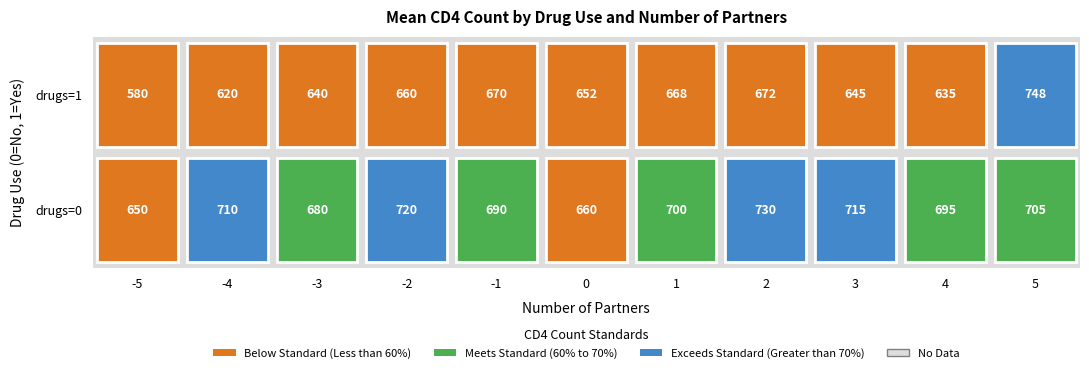

What is the change in value from drugs=0,partners=-3 to drugs=0,partners=2?

+50